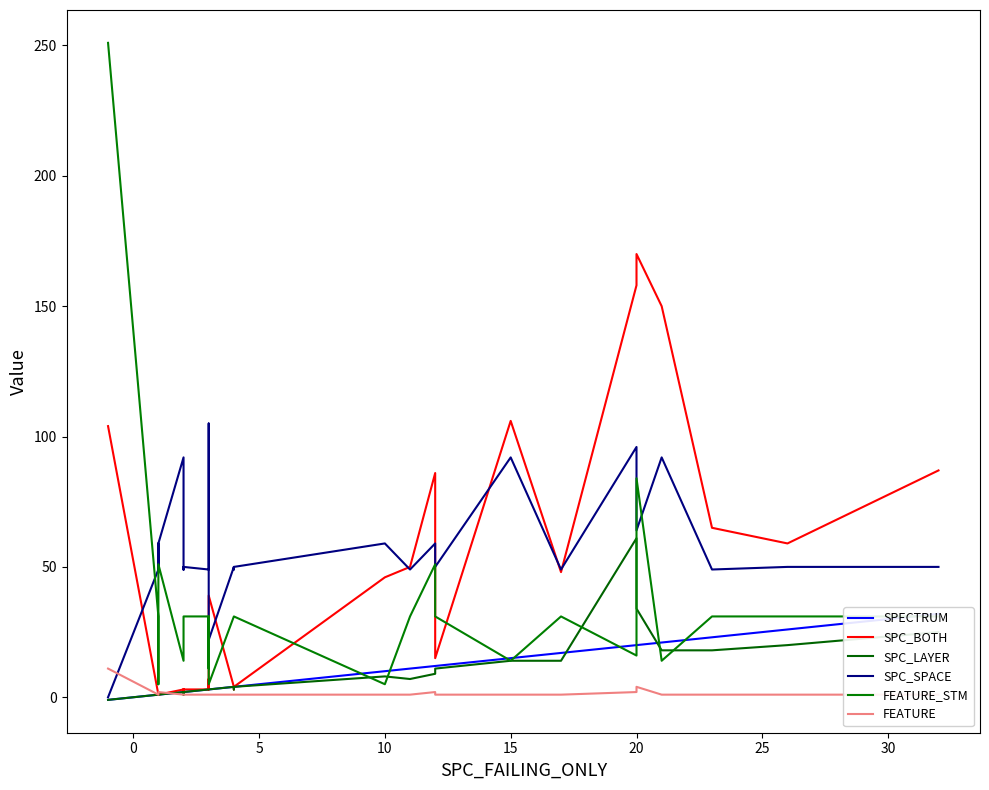

How many positive values does the SPC_SPACE series have?

39